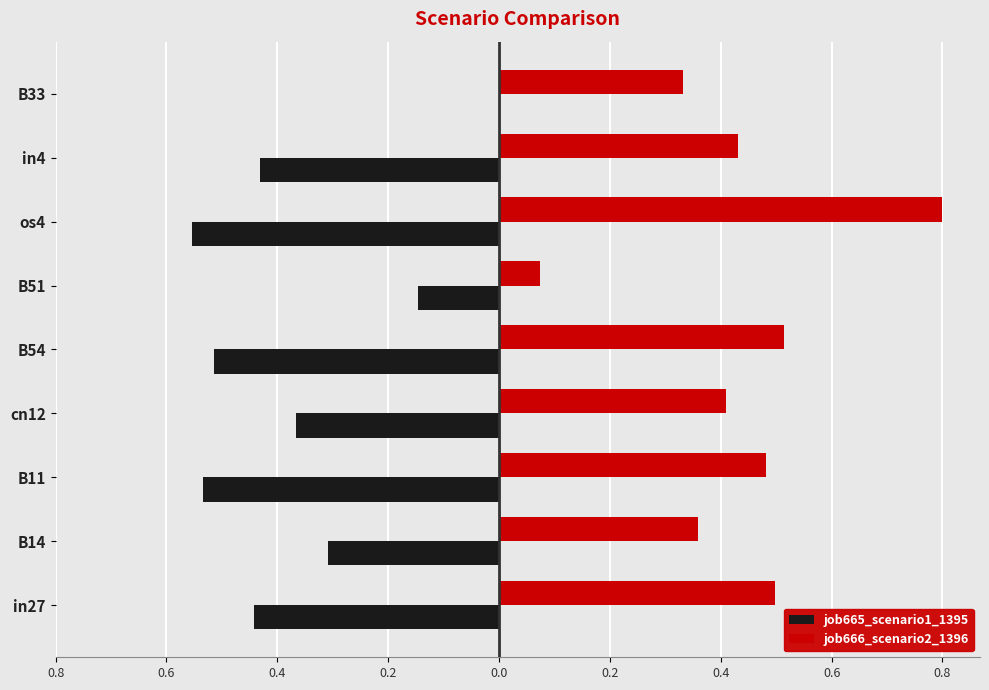

What are all the series names shown in the legend?

job665_scenario1_1395, job666_scenario2_1396